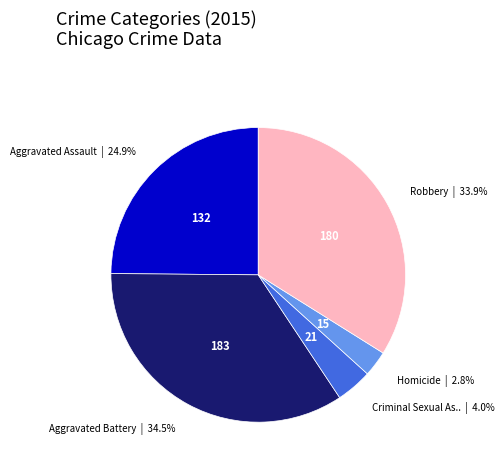

Is there a majority slice in this chart?

No